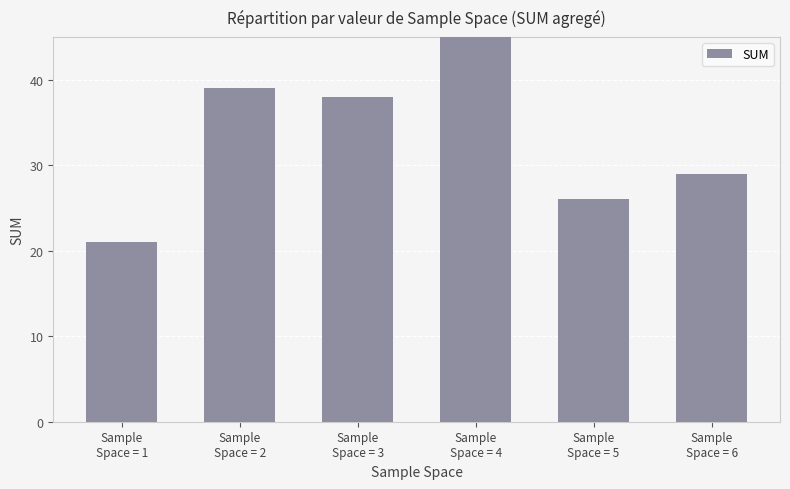

True or false: the data shows 43 at Sample
Space = 6.

False